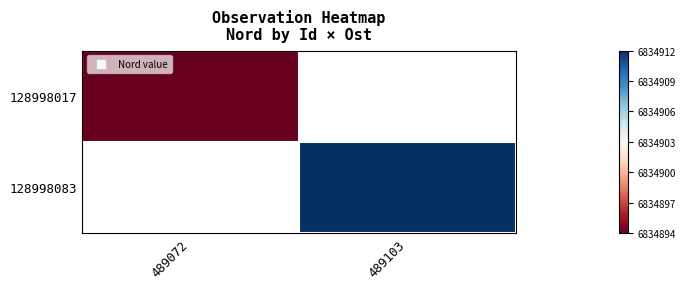

List the series in order of their overall mean, lowest first.

128998017, 128998083